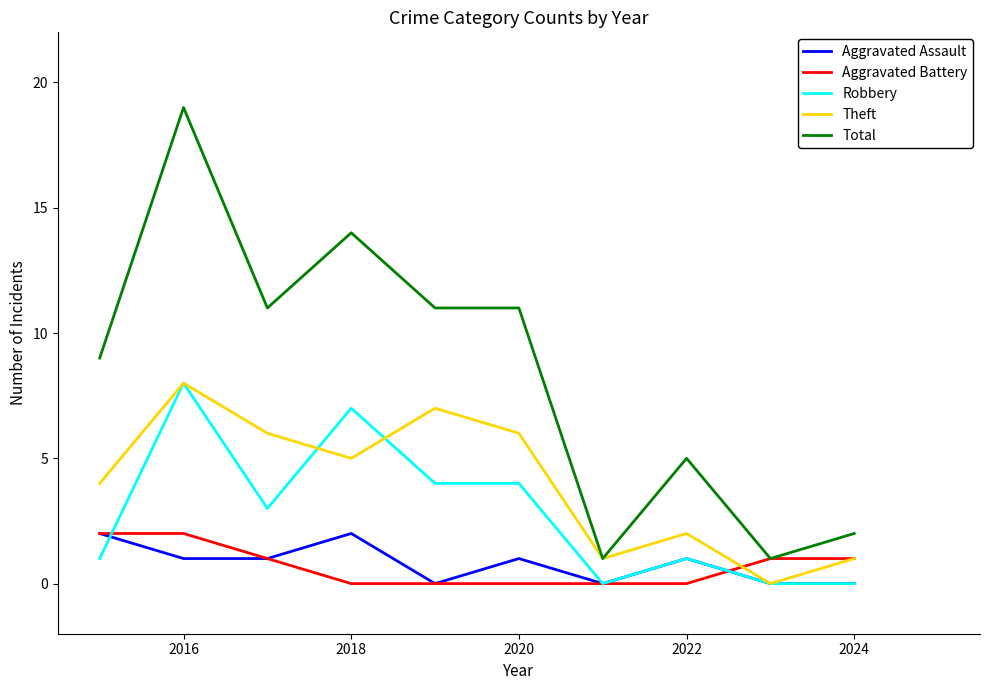

True or false: Total and Robbery cross at least once.

False